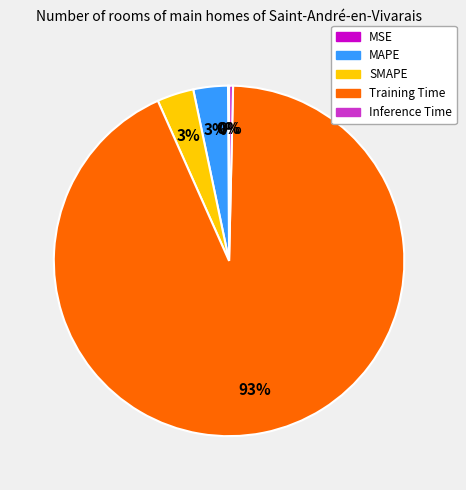

To the nearest percent, what is the average slice percentage?

20%